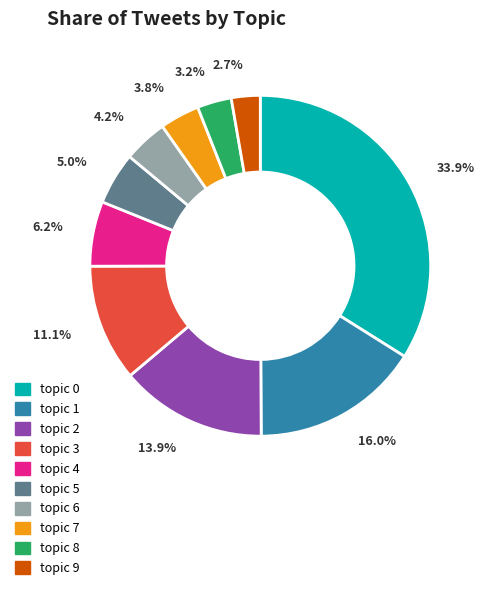

Which slice is the largest?

topic 0